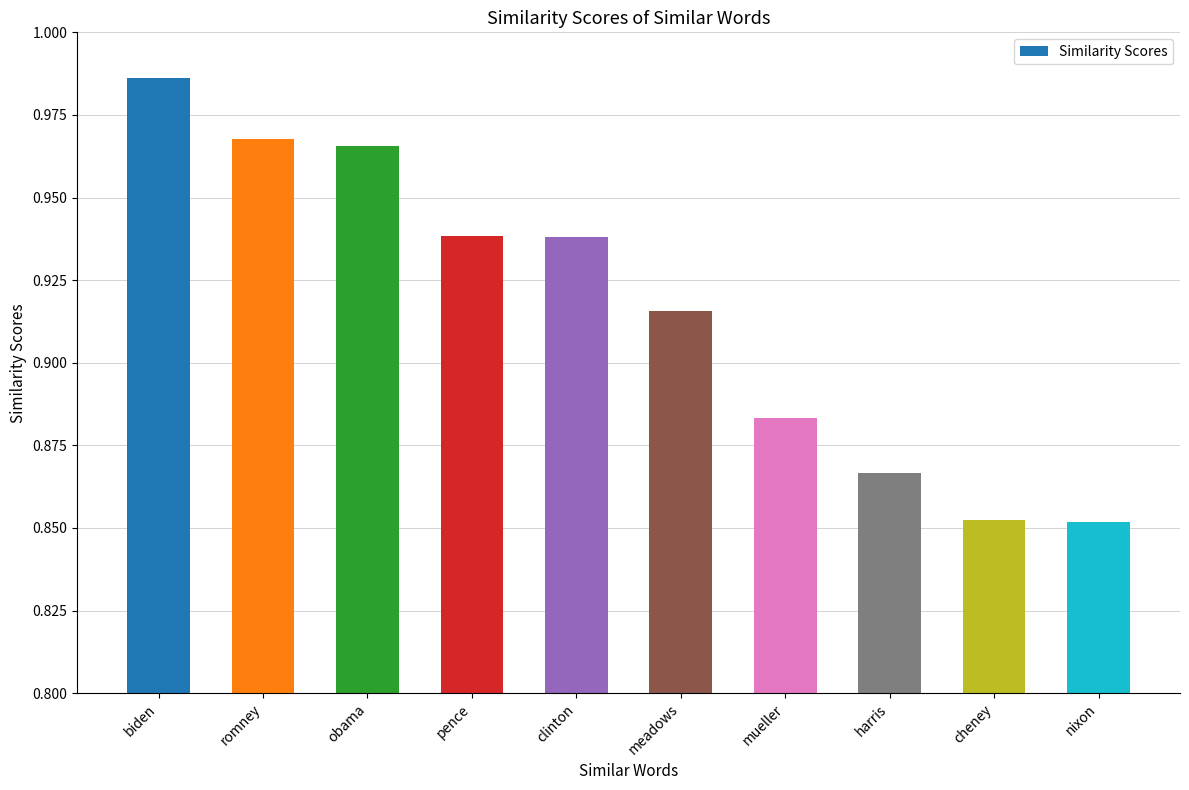

What is the label of the 10th bar from the left?

nixon